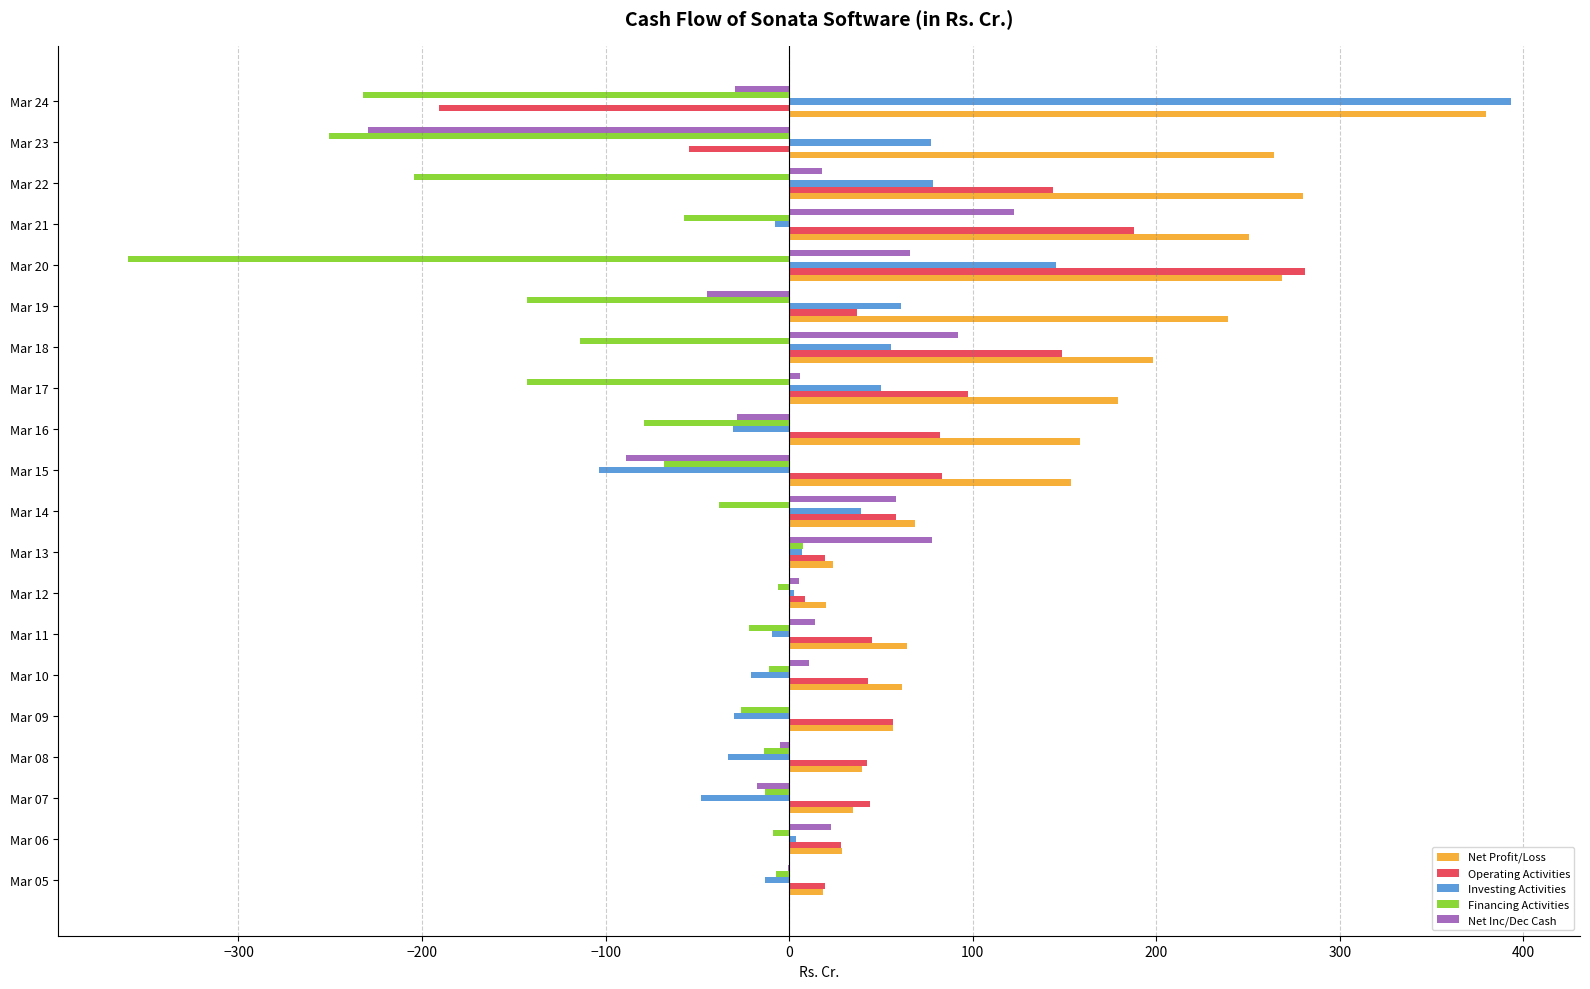

What is the sum of all Net Profit/Loss values?

2789.4